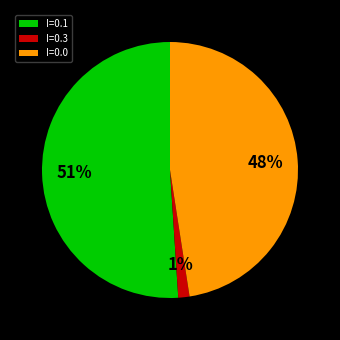

To the nearest percent, what percentage of the pie is I=0.0?

48%